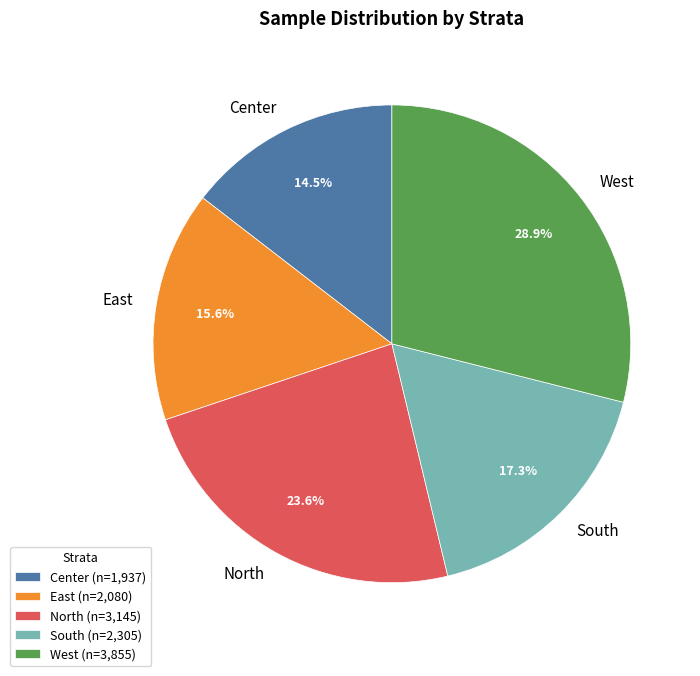

How many segments does this pie chart have?

5